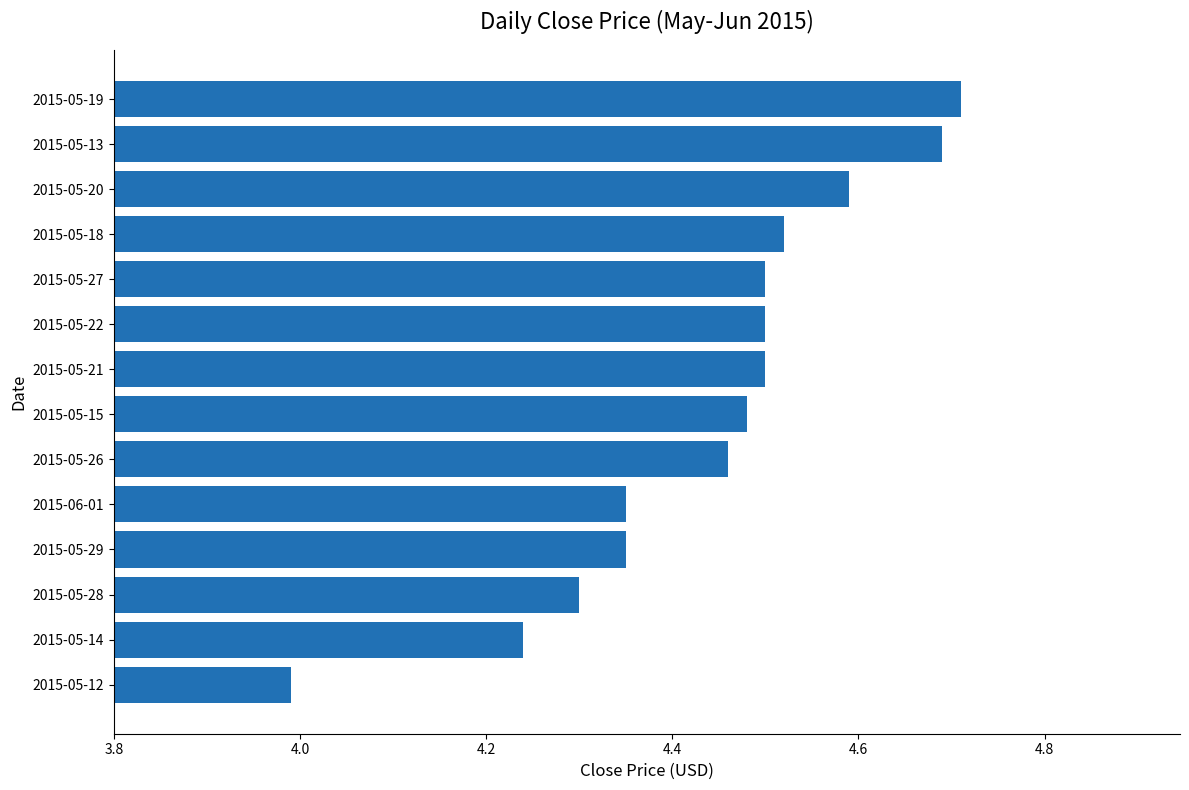

What is the difference between the maximum and minimum values?

0.7